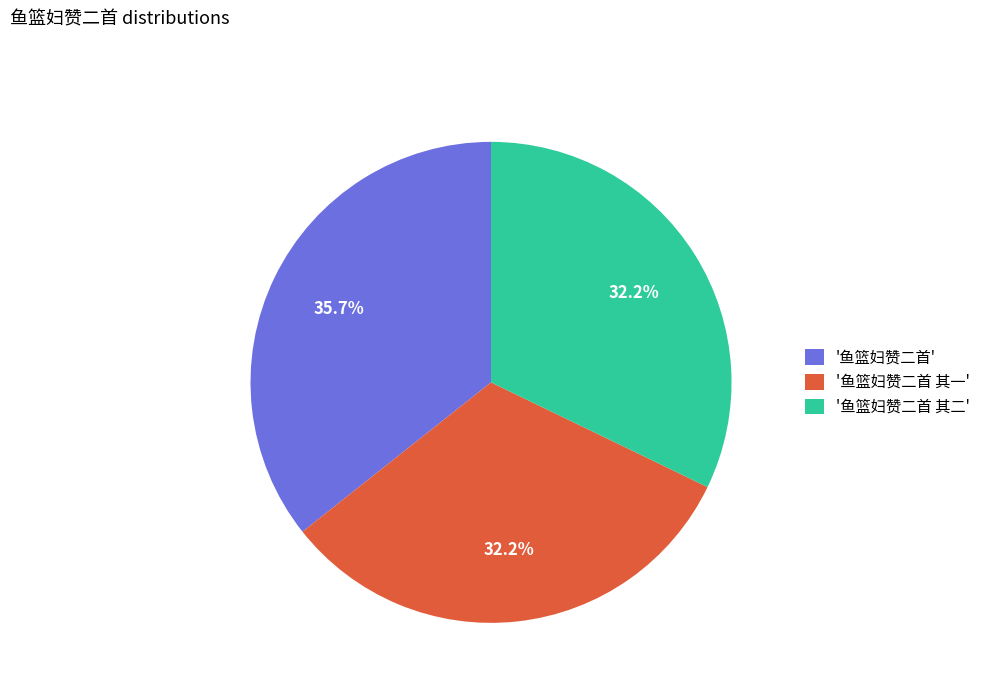

What is the ratio of the value at '鱼篮妇赞二首' to the value at '鱼篮妇赞二首 其二'?

1.1